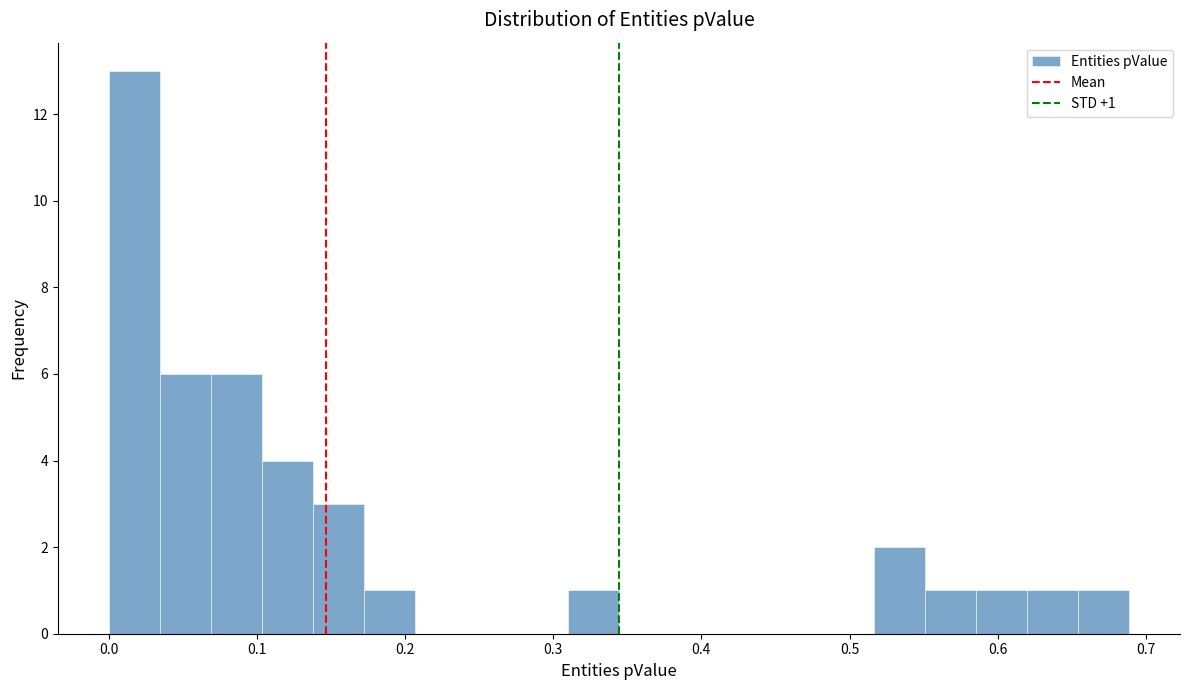

Around what value on the x-axis is the tallest bar? Give the approximate position of its centre, as read against the axis.

0.02